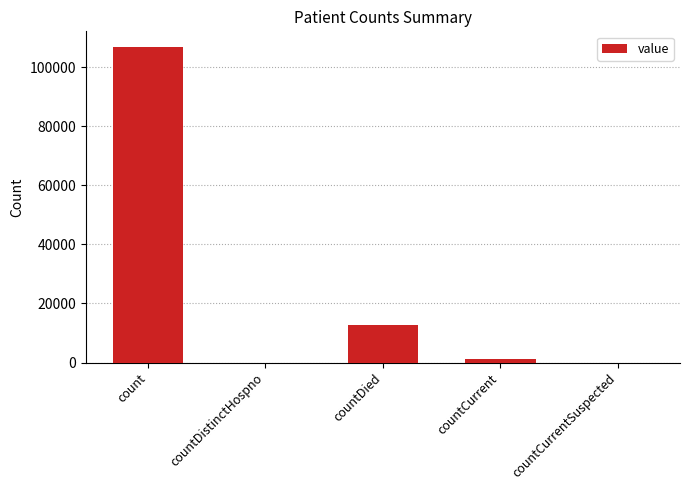

Which has a higher value, count or countCurrentSuspected?

count